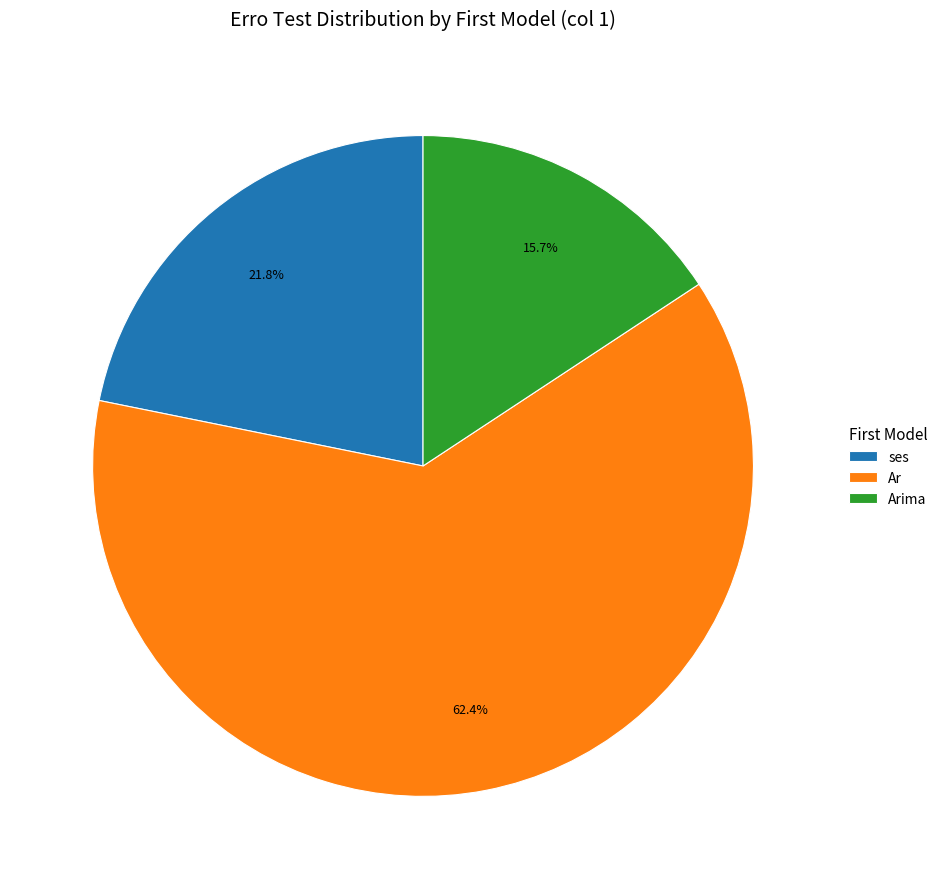

What is the total percentage of ses and Ar?

84.3%